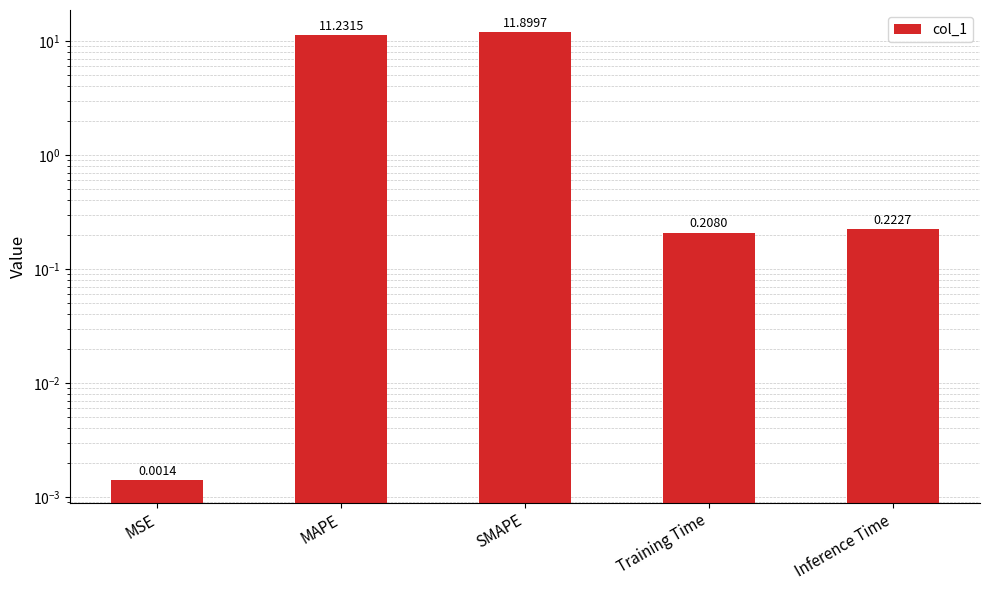

True or false: the data shows 0.0 at MSE.

True